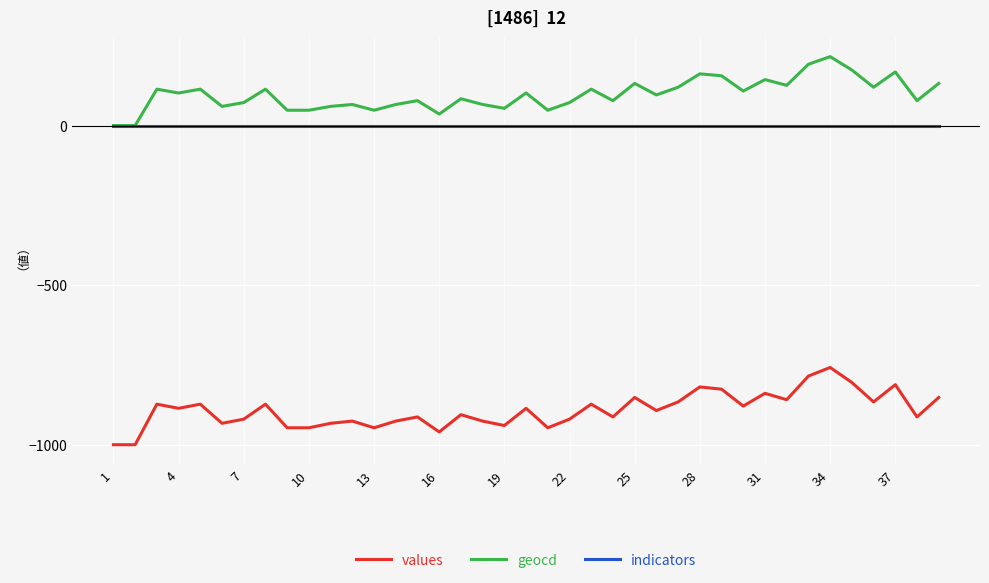

List the series in order of their peak value, lowest first.

values, indicators, geocd